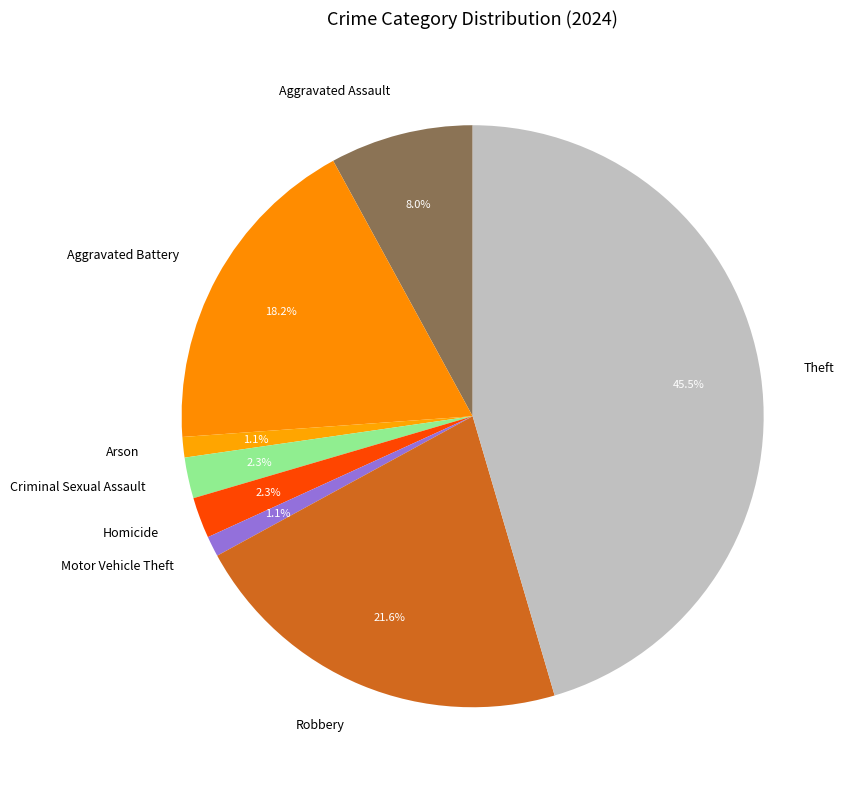

Count the number of slices in the pie.

8